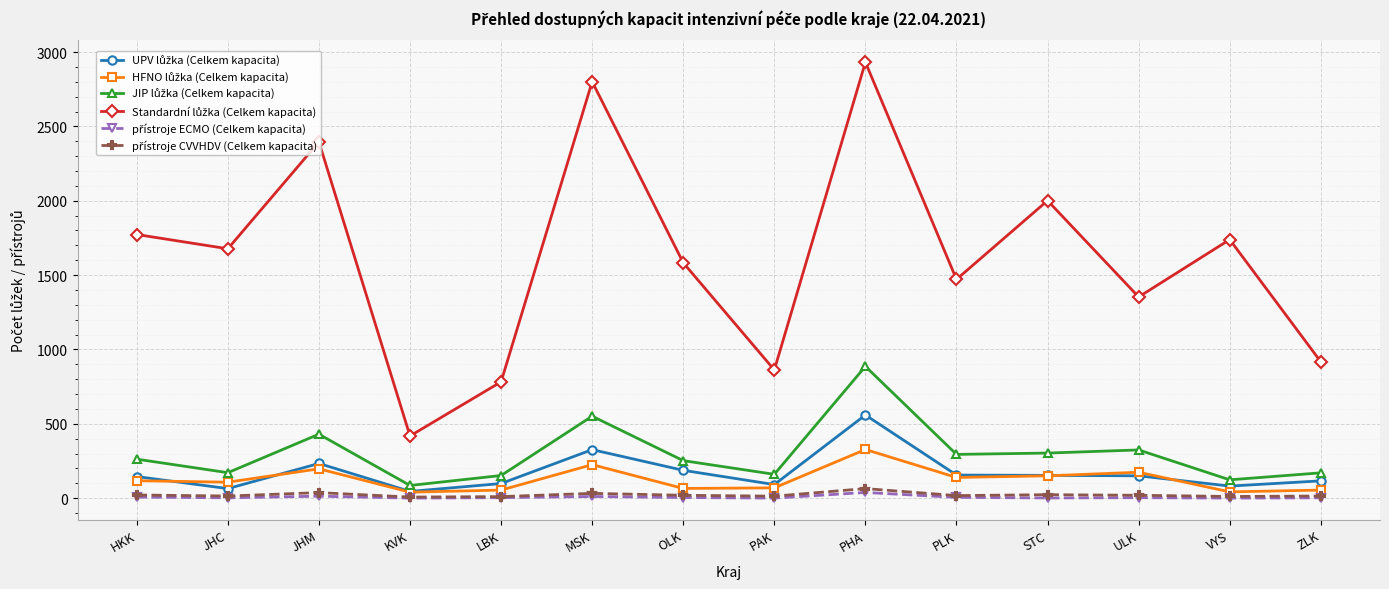

At which category is the sum across all series the highest?

PHA